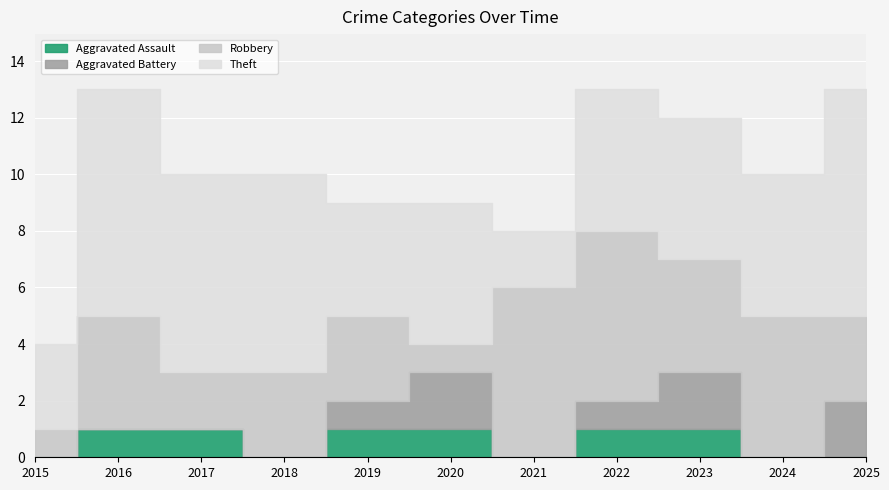

Reading left to right, extract all data points from this chart.

Aggravated Assault: 0	1	1	0	1	1	0	1	1	0	0
Aggravated Battery: 0	0	0	0	1	2	0	1	2	0	2
Robbery: 1	4	2	3	3	1	6	6	4	5	3
Theft: 3	8	7	7	4	5	2	5	5	5	8